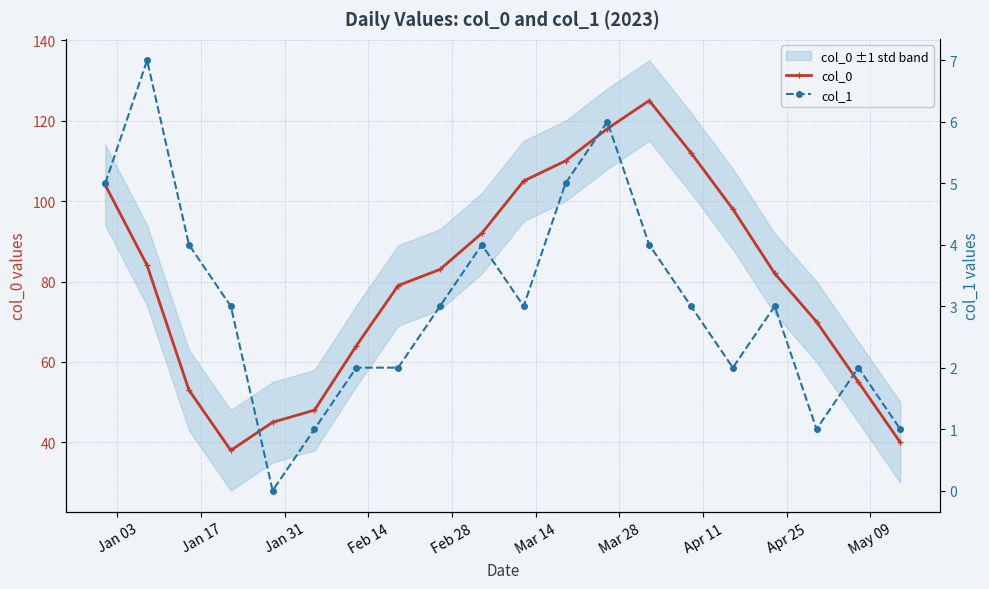

What is the difference between the maximum and minimum values in the col_1 series?

7